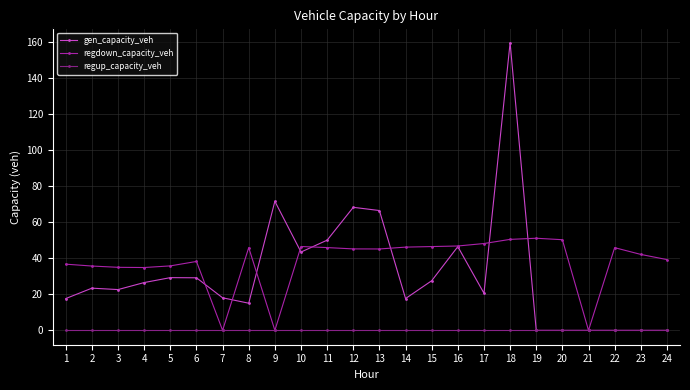

At which label does regdown_capacity_veh first exceed 45?

8